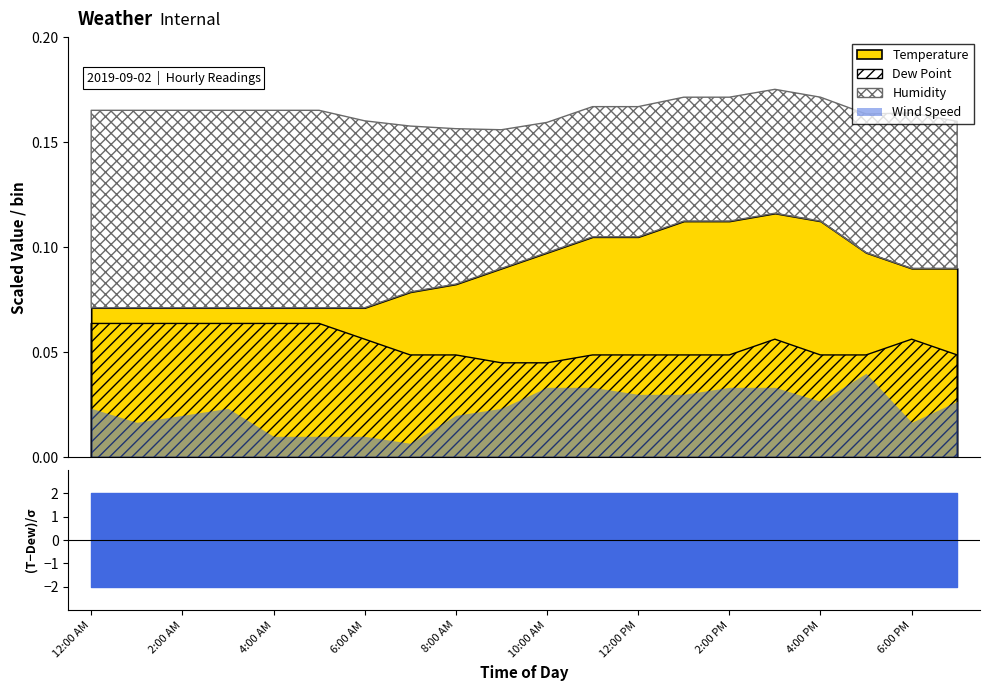

True or false: Temperature has more than 0 interior local peaks.

True